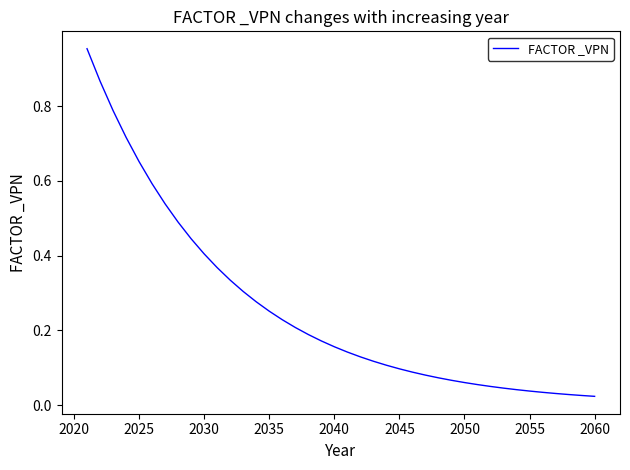

Between 2030 and 2025, which is larger?

2025